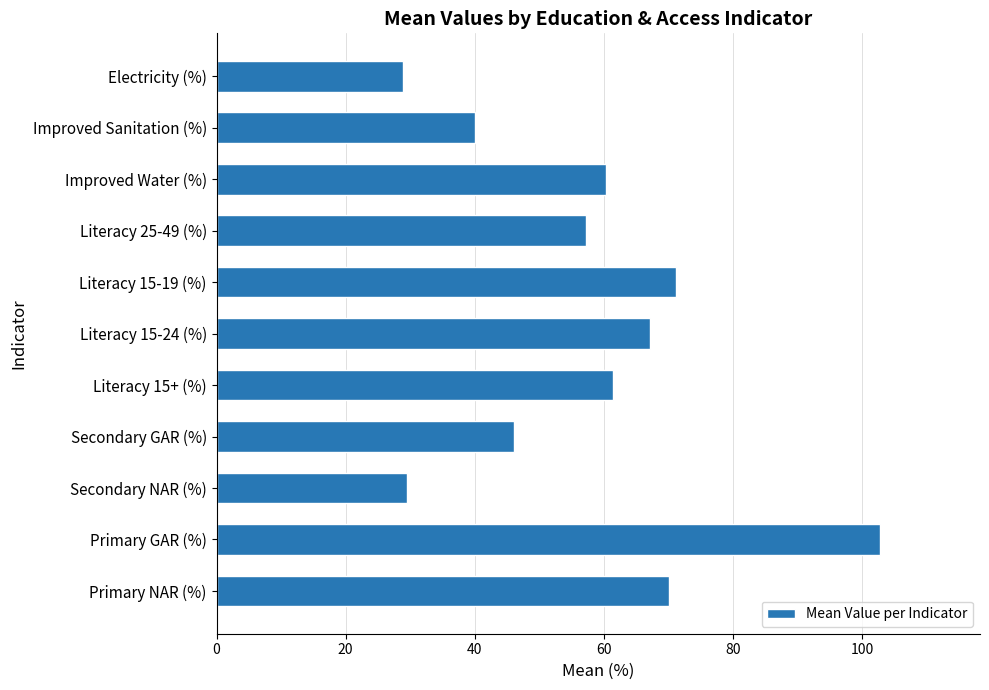

Between Literacy 15-24 (%) and Primary NAR (%), which is larger?

Primary NAR (%)